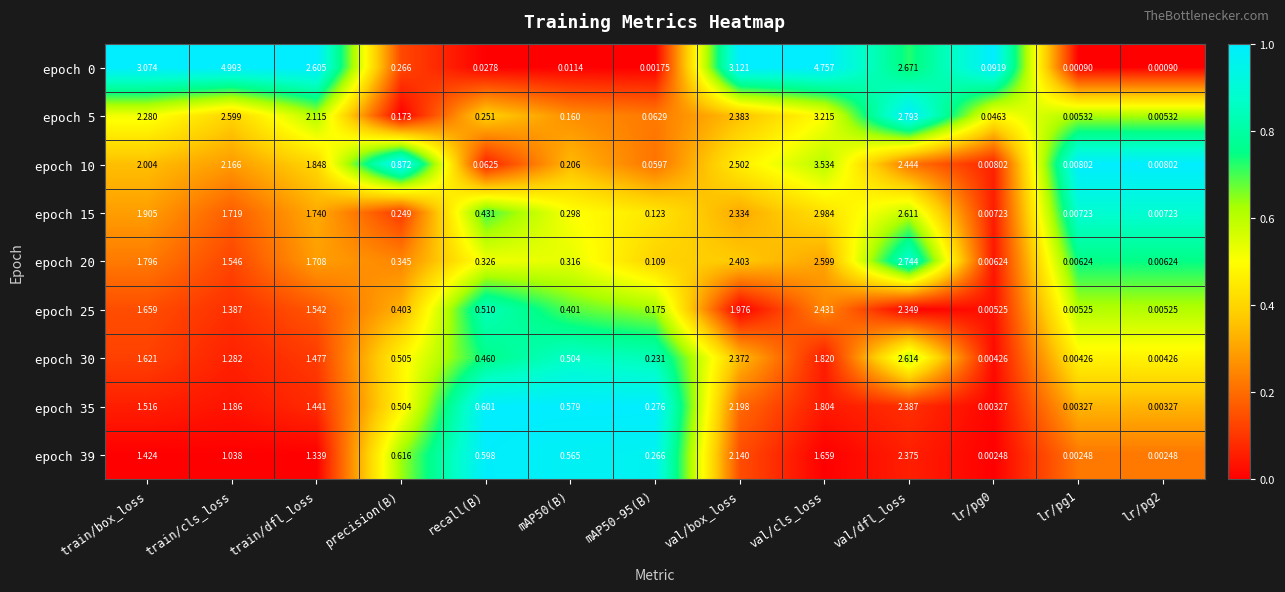

What is the greatest value displayed?

5.0